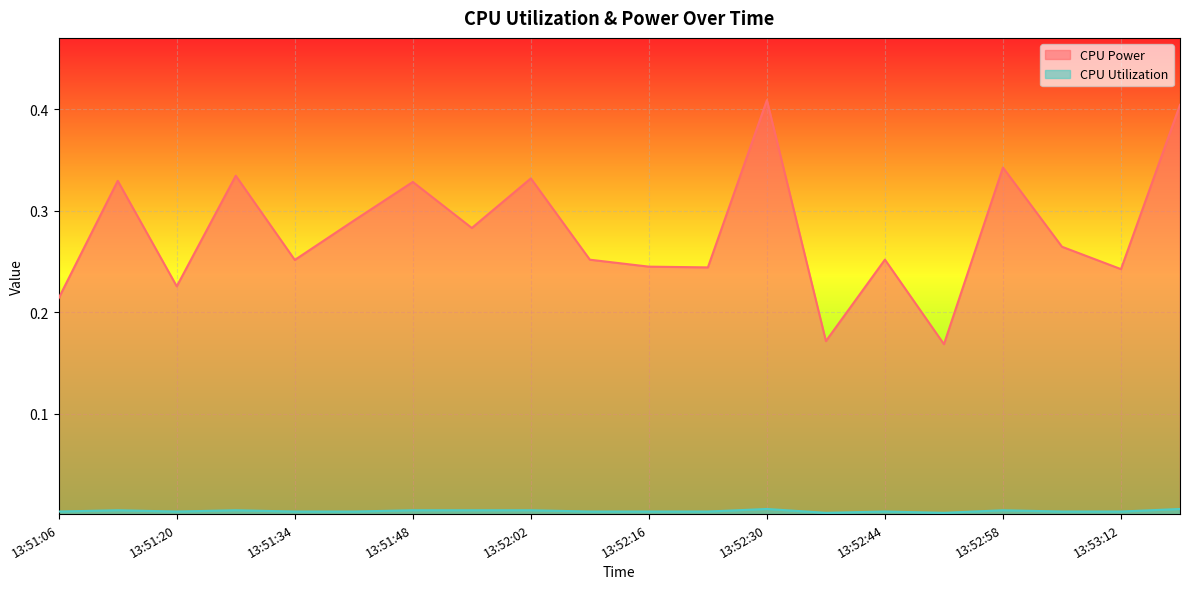

How many CPU Utilization values are between 0 and 1?

20